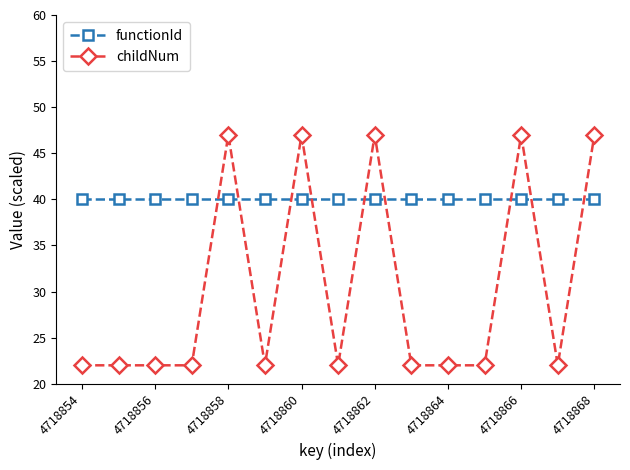

True or false: childNum and functionId intersect in this chart.

True